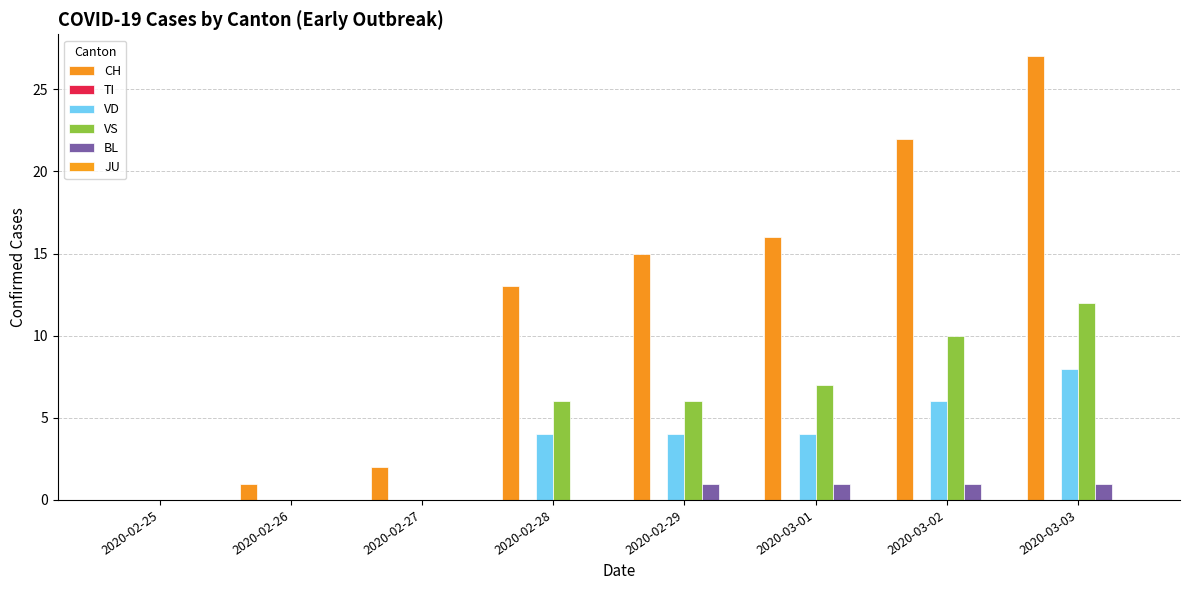

At which label does VS reach its peak?

2020-03-03